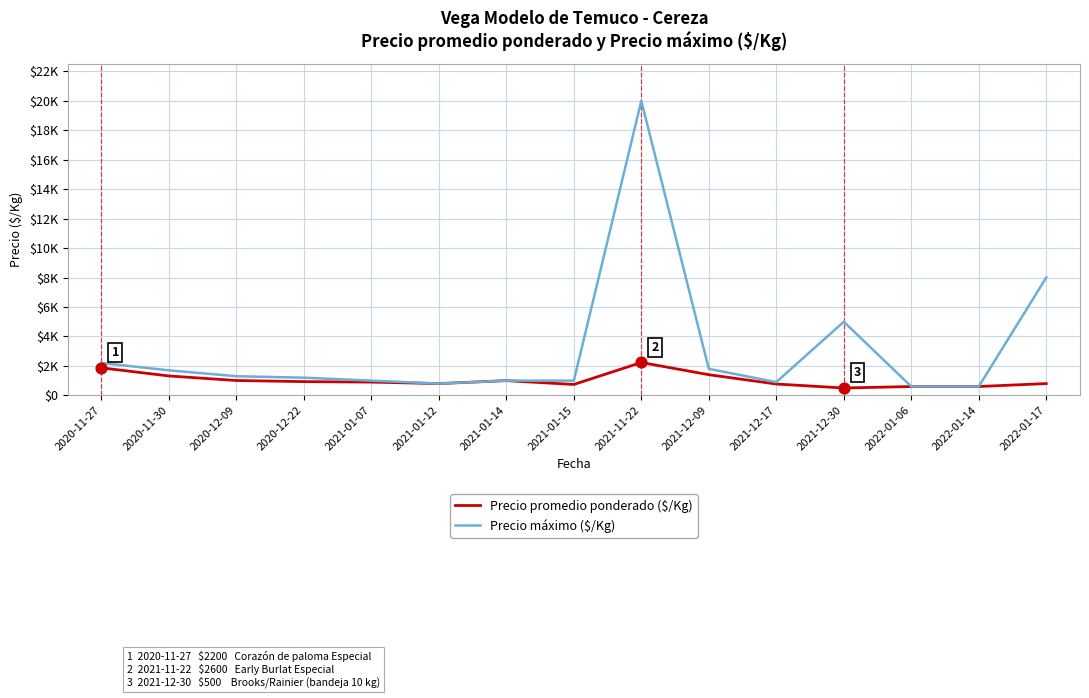

At which category is the sum across all series the highest?

2021-11-22